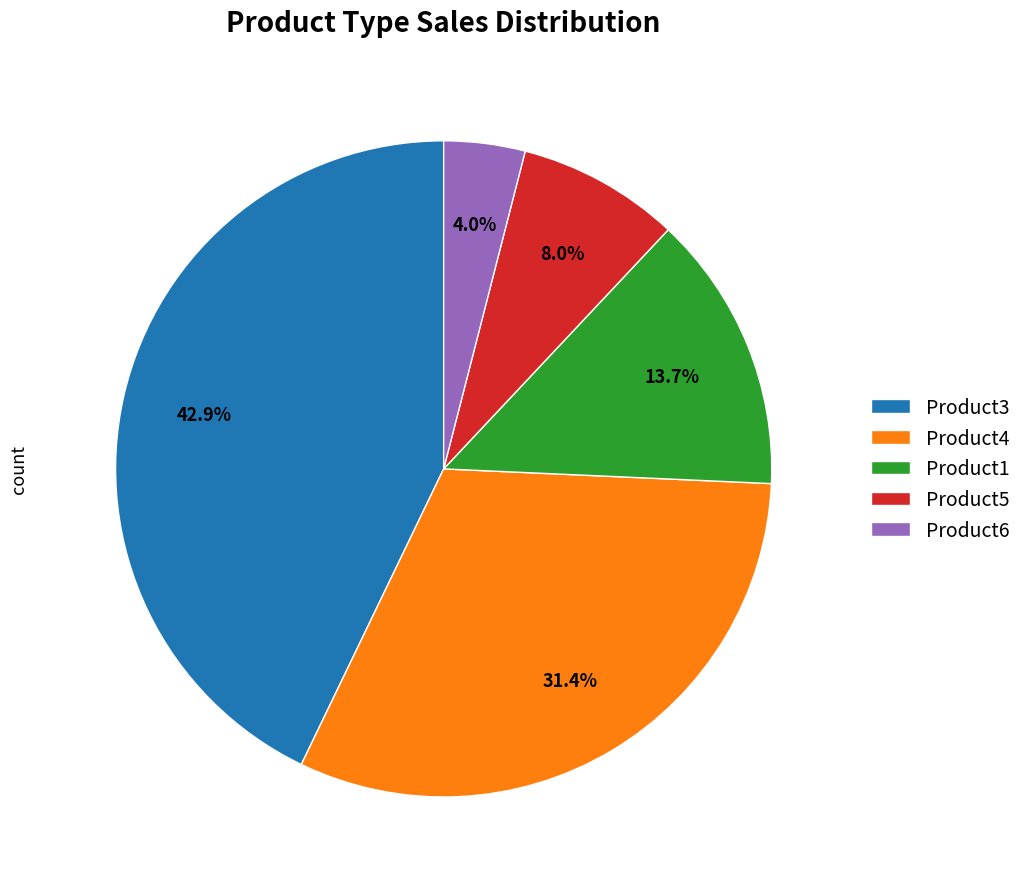

Which has a higher value, Product5 or Product6?

Product5